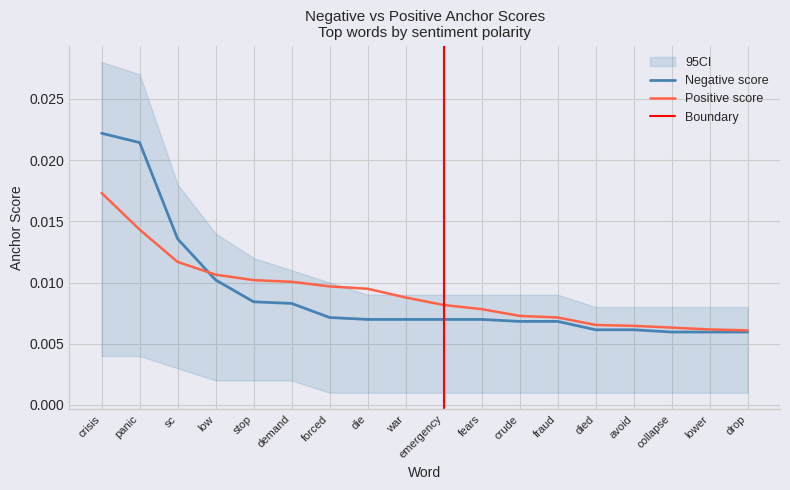

At which category is the sum across all series the highest?

crisis